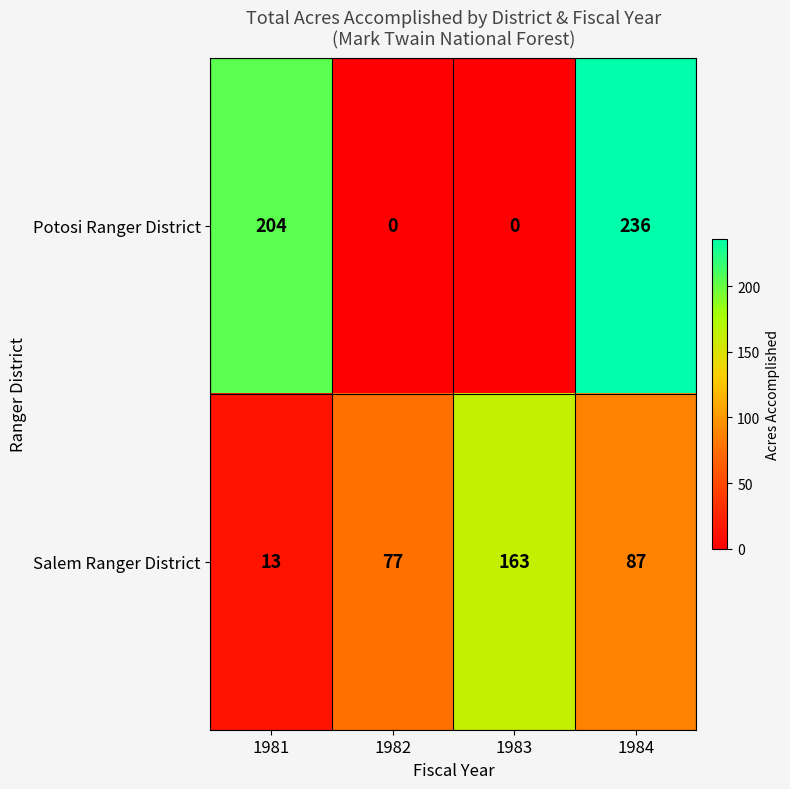

Which series has the largest total across all categories?

Potosi Ranger District